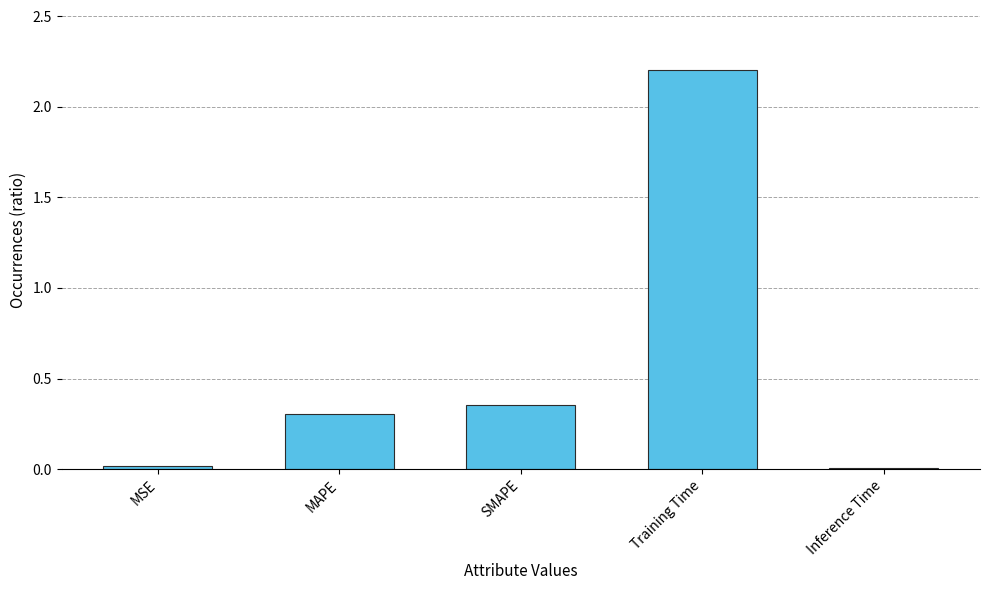

What is the maximum value shown in the chart?

2.2